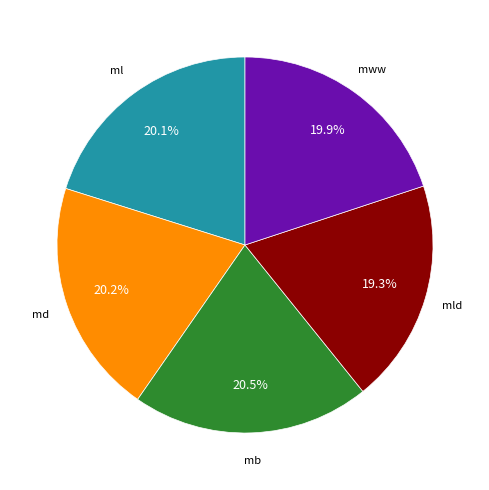

Is there any slice that represents more than half of the pie?

No